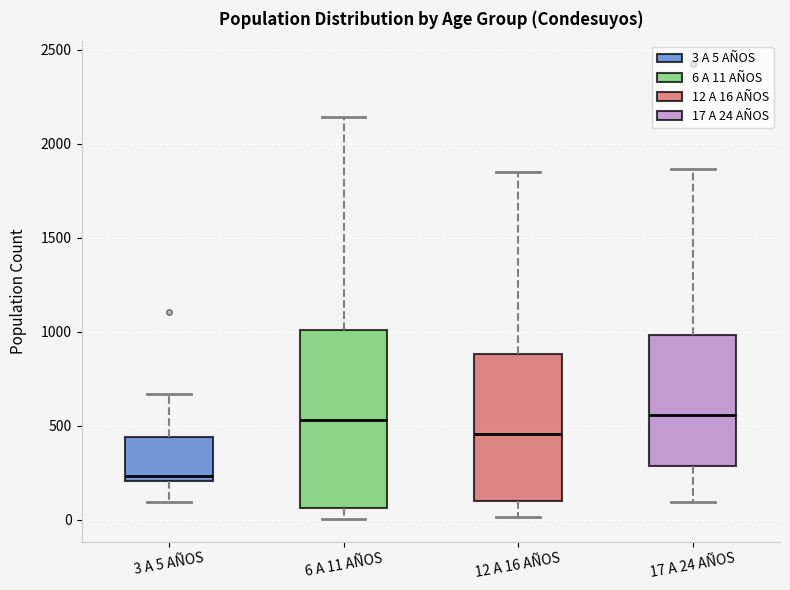

Reading left to right, transcribe this box plot: for each box, give where its median line is, the range the box spans, and where its two whiskers end, as read against the y-axis. The values are not printed on the chart, so give them approximately, as read against the axis.

3 A 5 AÑOS: median 250, box 200 to 450, whiskers 100 to 650
6 A 11 AÑOS: median 550, box 50 to 1000, whiskers 0 to 2150
12 A 16 AÑOS: median 450, box 100 to 900, whiskers 0 to 1850
17 A 24 AÑOS: median 550, box 300 to 1000, whiskers 100 to 1850